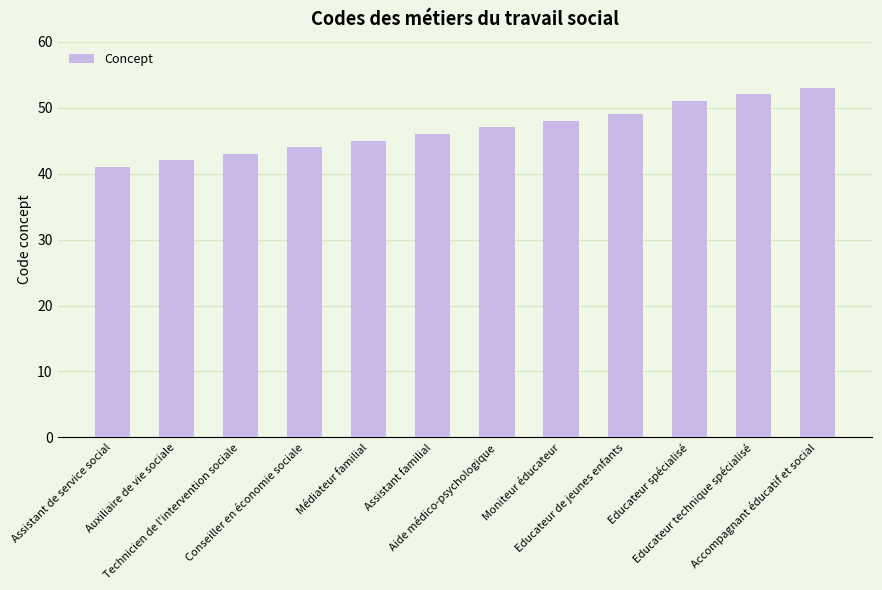

Are the bars grouped side by side (vs. stacked)?

No